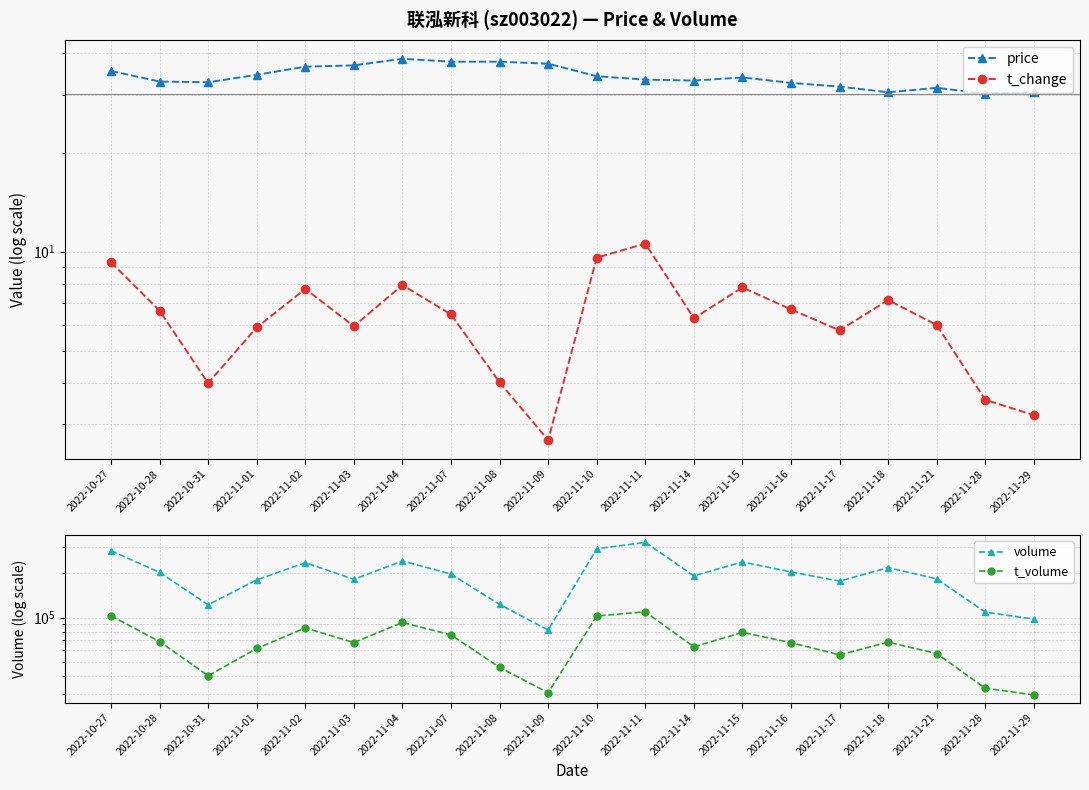

What is the minimum value for t_volume?

29779.0